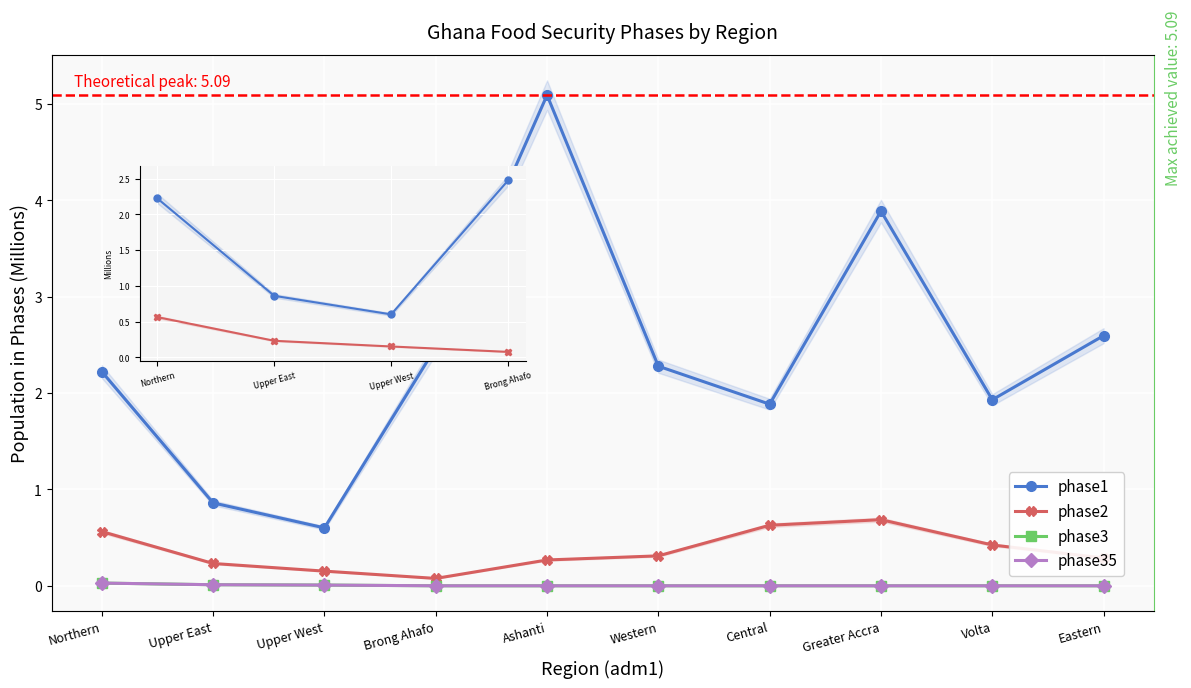

At how many categories does at least one series exceed 0?

10